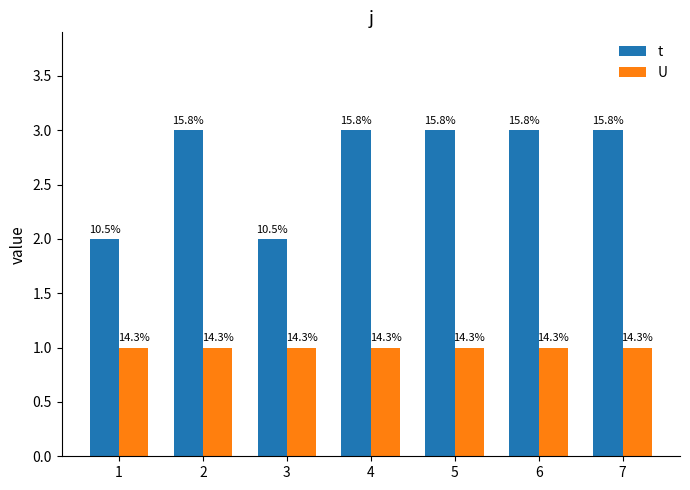

At which category is the sum across all series the highest?

2